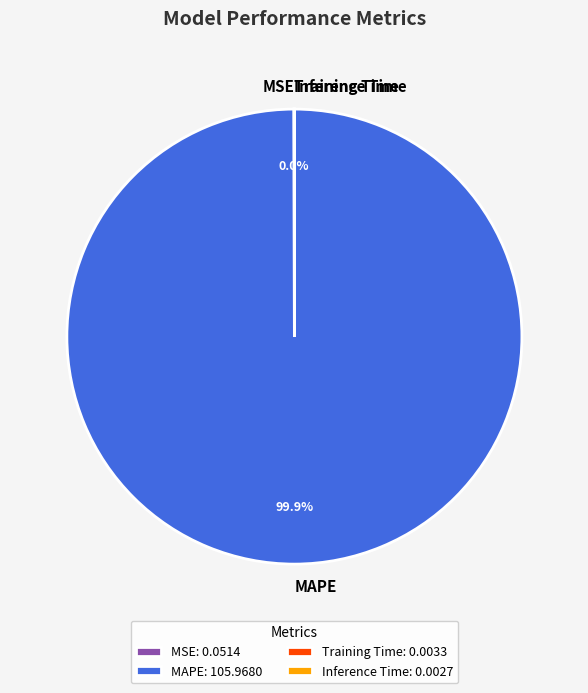

The MAPE slice represents 92% of the pie. True or false?

False